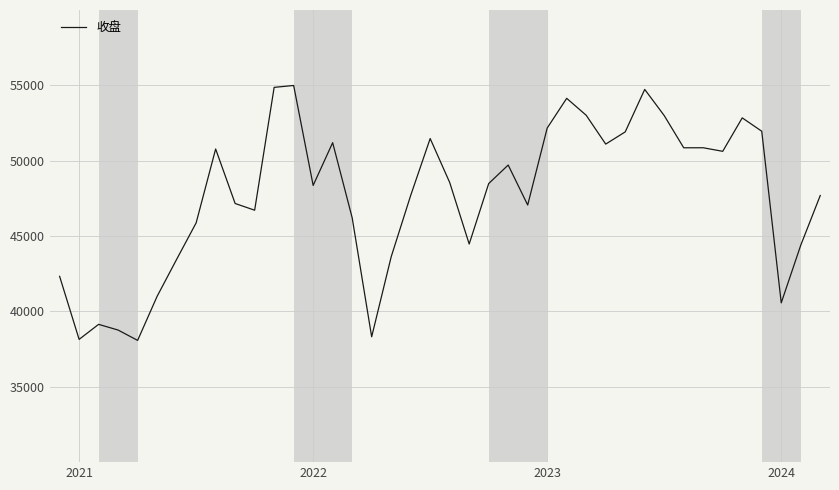

What is the greatest value displayed?

54992.3